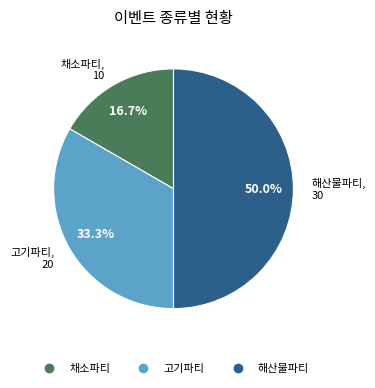

To the nearest percent, what percentage of the pie is 해산물파티?

50%